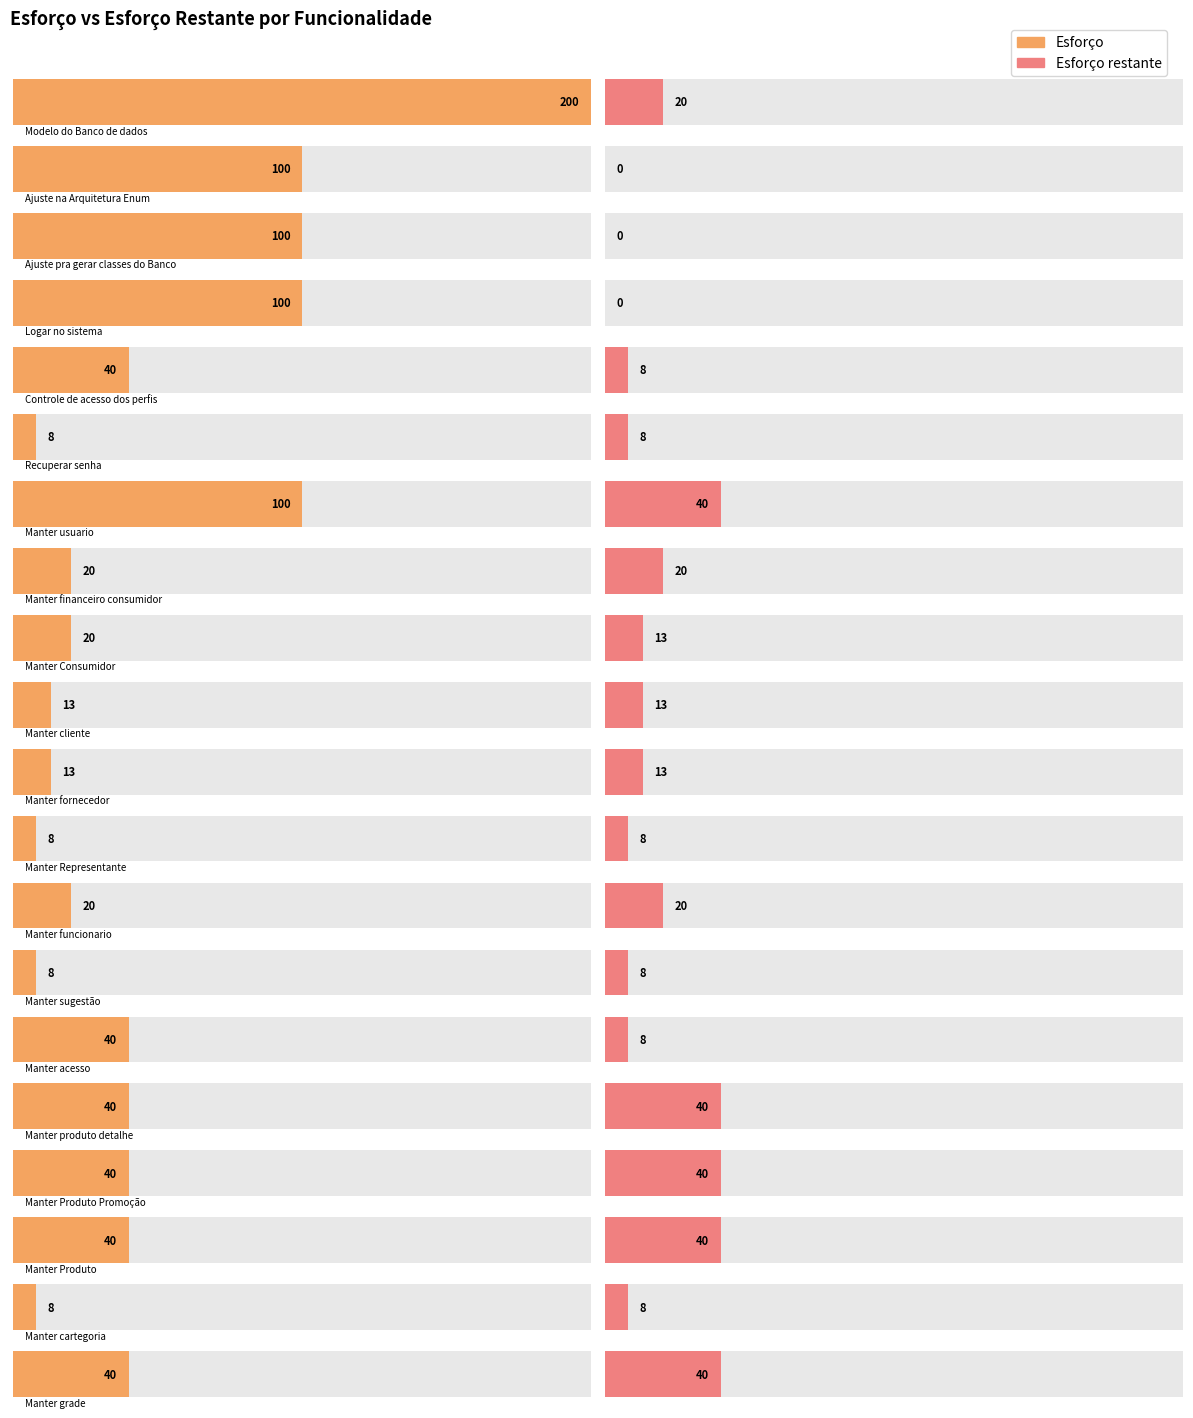

What is the difference between the Esforço restante values at Manter cartegoria and Ajuste pra gerar classes do Banco?

8